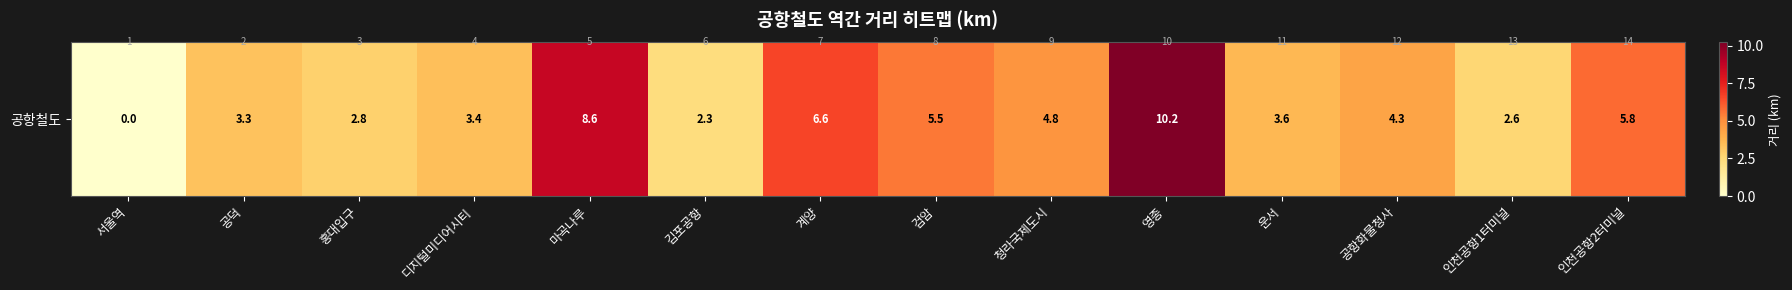

The value at 인천공항2터미널 is 5.8. True or false?

True